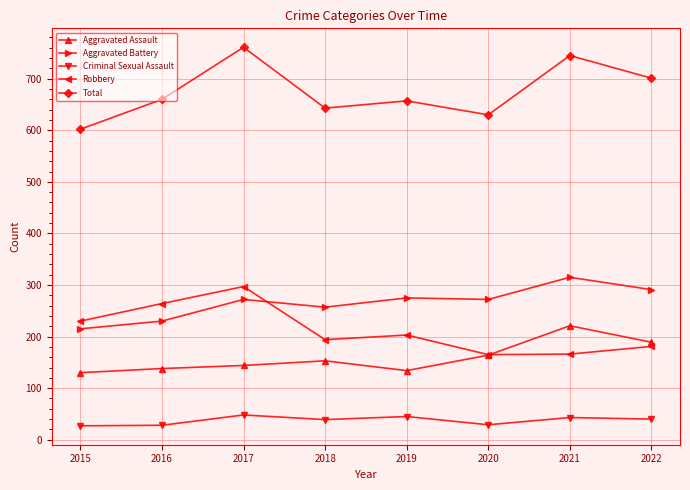

Read the Aggravated Battery value at 2016.

230